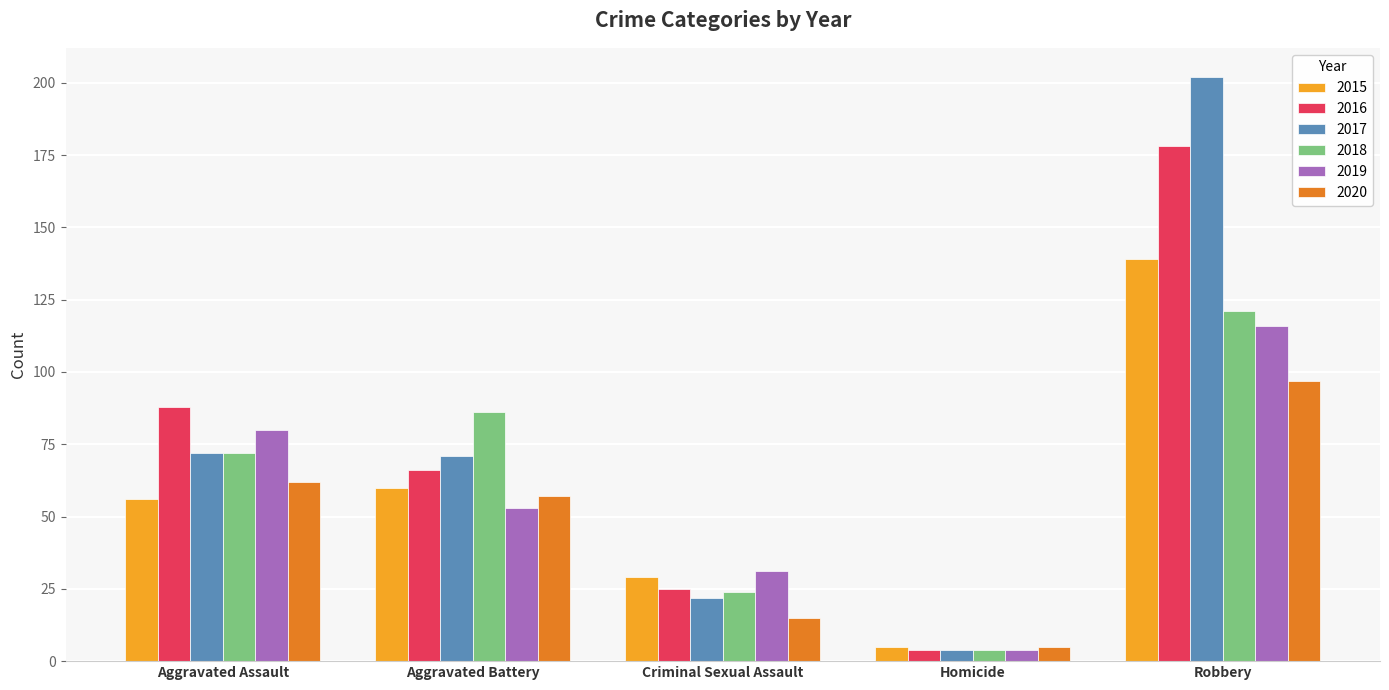

How many 2019 values are between 31 and 80?

3